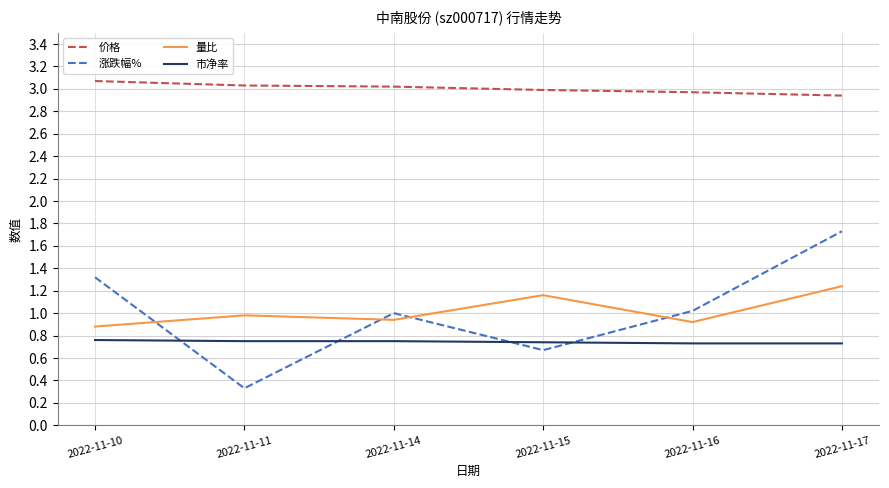

Rank the series by their maximum value, from highest to lowest.

价格, 涨跌幅%, 量比, 市净率